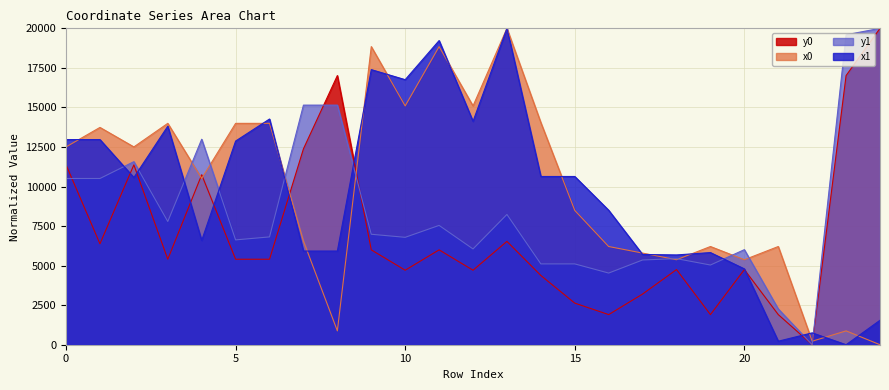

Reading left to right, extract all data points from this chart.

x1: 0=12968.5	1=12968.5	2=10570.5	3=13814.4	4=6590.7	5=12874.6	6=14267.8	7=5921.2	8=5921.2	9=17390.1	10=16754.2	11=19227.1	12=14121.1	13=20000.0	14=10635.0	15=10635.0	16=8499.5	17=5706.1	18=5675.2	19=5824.6	20=4795.4	21=222.1	22=749.6	23=0.0	24=1545.8
y1: 0=10508.2	1=10508.2	2=11571.1	3=7791.0	4=12990.8	5=6626.7	6=6815.6	7=15145.5	8=15145.5	9=6982.9	10=6789.2	11=7542.7	12=6055.0	13=8235.0	14=5109.4	15=5109.4	16=4530.1	17=5357.7	18=5441.1	19=5038.2	20=6009.4	21=2261.8	22=0.0	23=19591.9	24=20000.0
x0: 0=12503.7	1=13736.3	2=12503.7	3=13993.3	4=10510.7	5=13993.3	6=13993.3	7=6553.4	8=875.5	9=18844.1	10=15095.3	11=18844.1	12=15095.3	13=20000.0	14=14041.2	15=8489.2	16=6207.8	17=5791.7	18=5372.4	19=6207.8	20=5372.4	21=6207.8	22=220.8	23=875.5	24=0.0
y0: 0=11370.0	1=6381.0	2=11370.0	3=5403.4	4=10743.5	5=5403.4	6=5403.4	7=12381.9	8=17014.5	9=5997.4	10=4709.5	11=5997.4	12=4709.5	13=6531.5	14=4377.6	15=2629.7	16=1904.2	17=3204.1	18=4750.8	19=1904.2	20=4750.8	21=1904.2	22=0.0	23=17014.5	24=20000.0